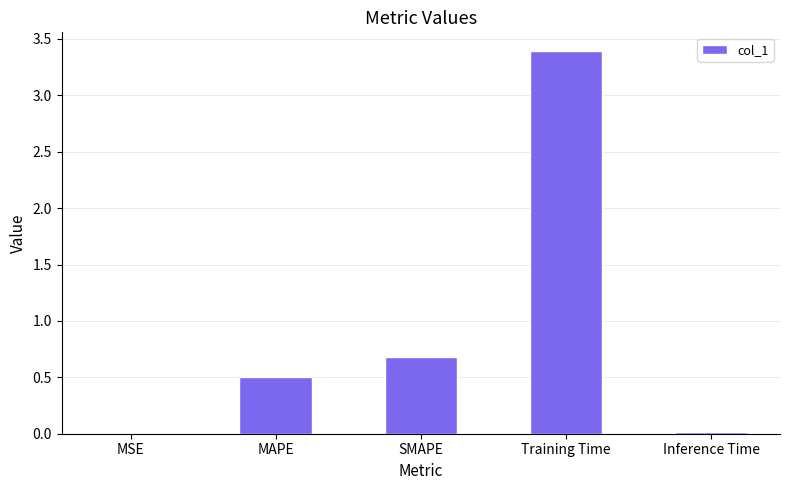

Between MAPE and Training Time, which is larger?

Training Time